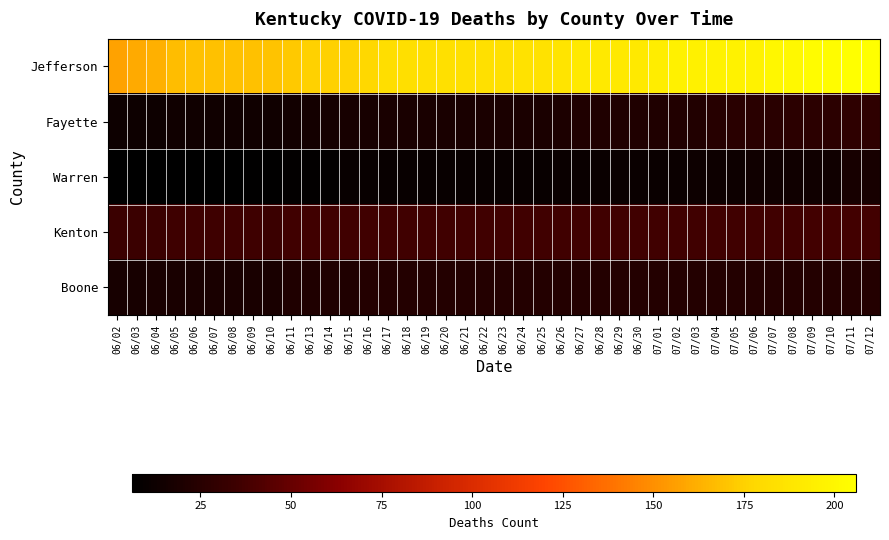

What is the difference between the highest and lowest values at 06/02?

151